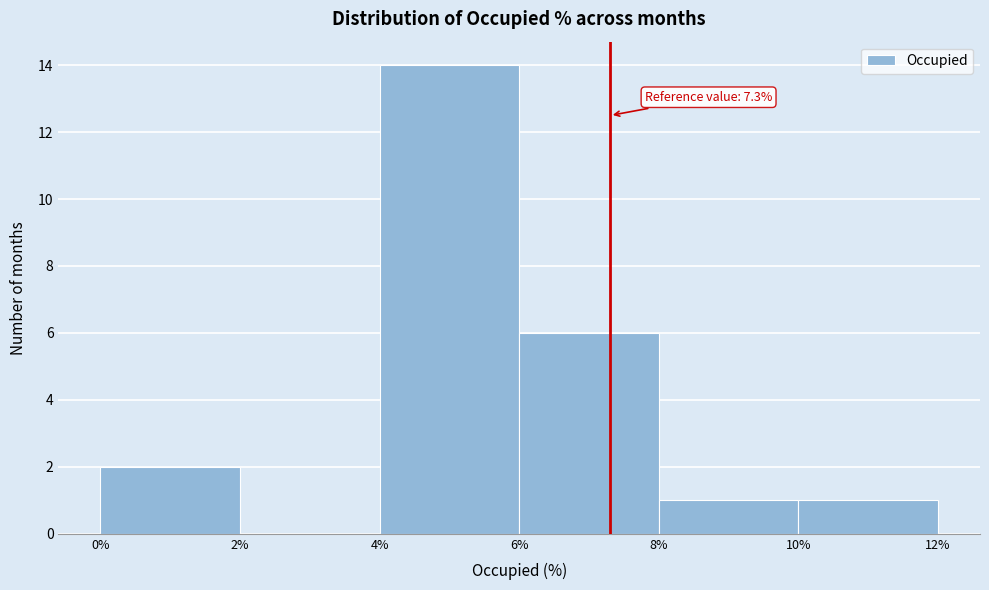

Which range on the x-axis has the tallest bar?

4% to 6%